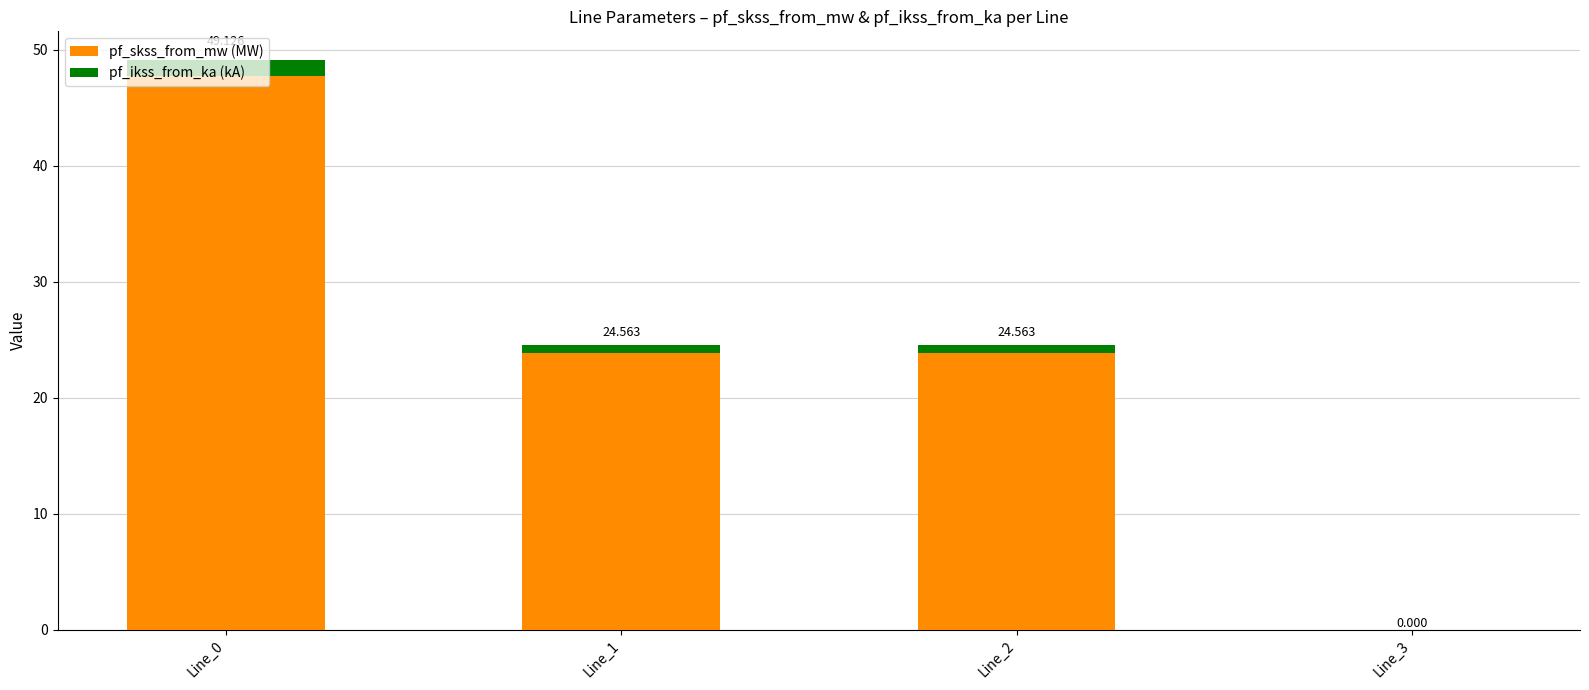

What are all the series names shown in the legend?

pf_skss_from_mw (MW), pf_ikss_from_ka (kA)